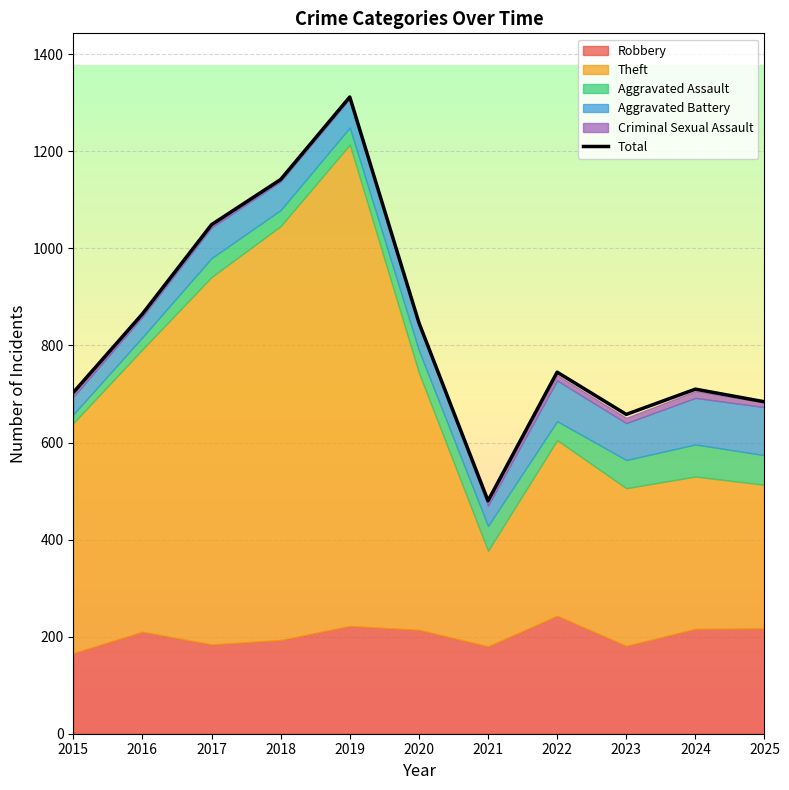

True or false: the data shows 2293 at 2019.

False